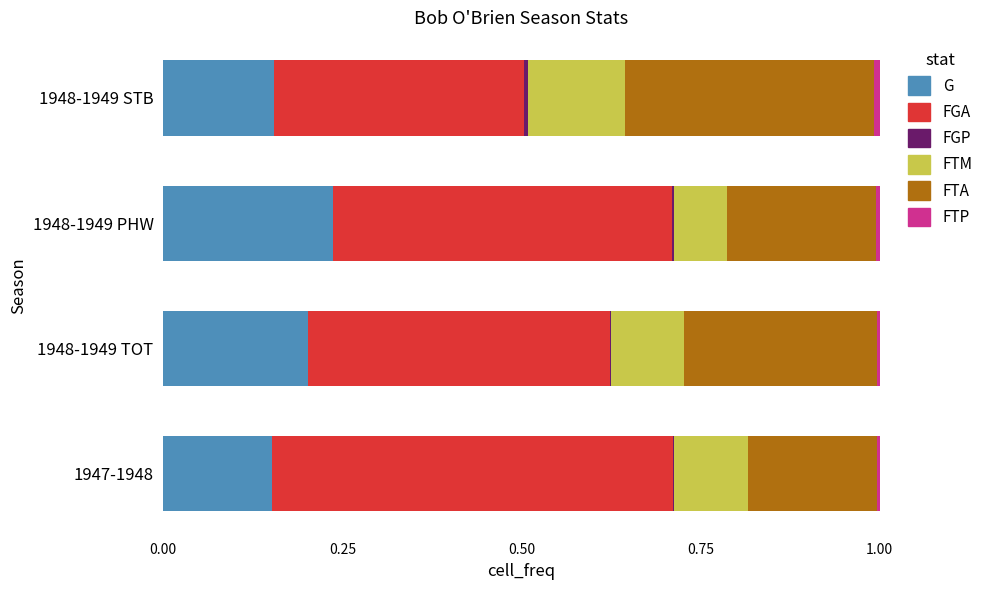

At which label does G reach its peak?

1948-1949 PHW